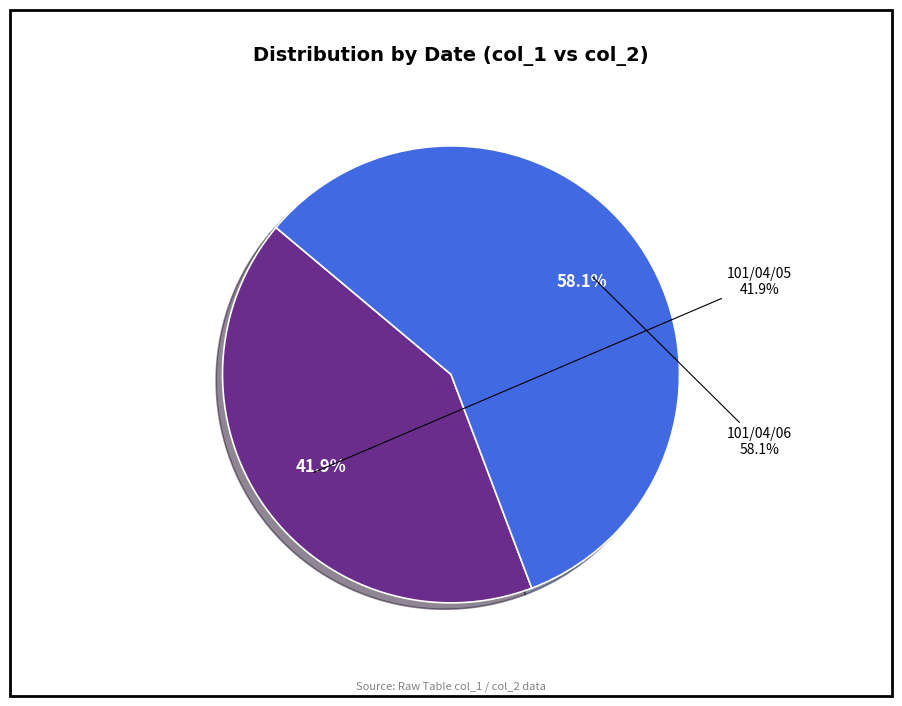

Is there a majority slice in this chart?

Yes